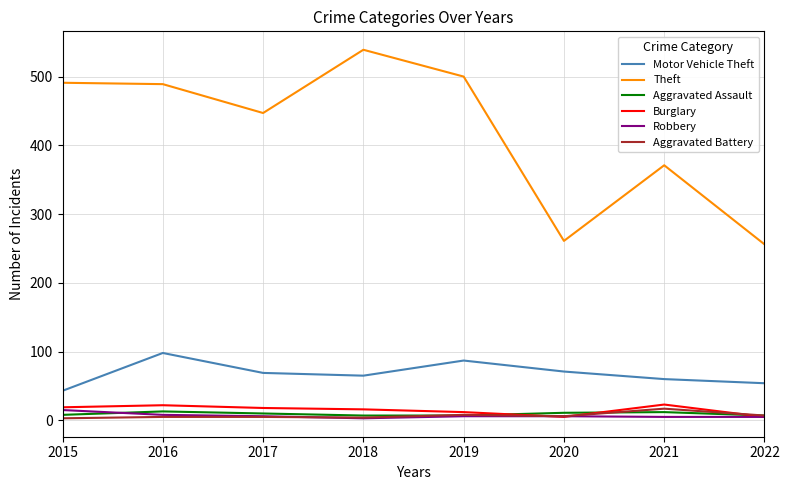

Which series has the largest total across all categories?

Theft